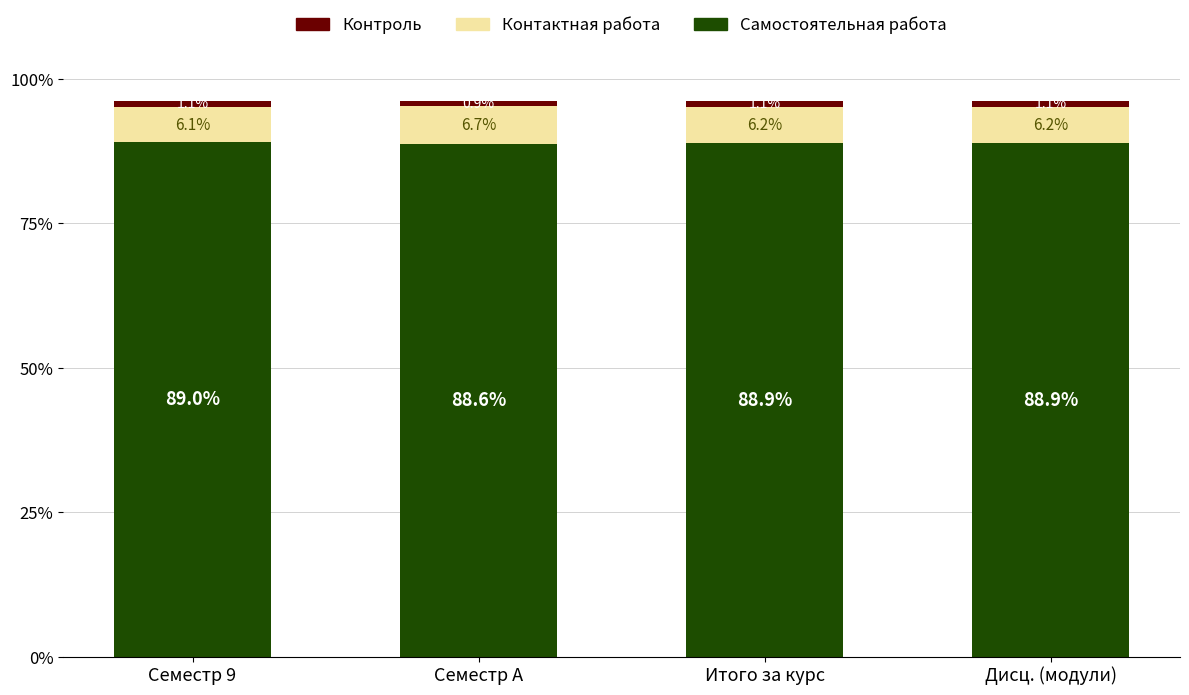

What is the minimum value for Самостоятельная работа?

88.6